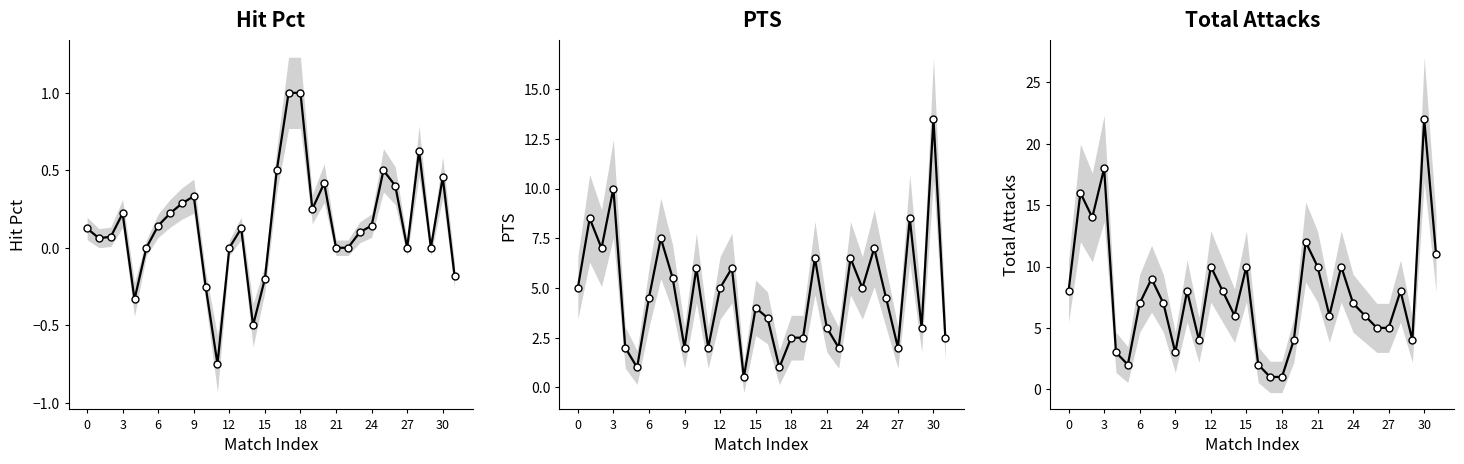

Which series has the largest range (max minus min)?

Total Attacks